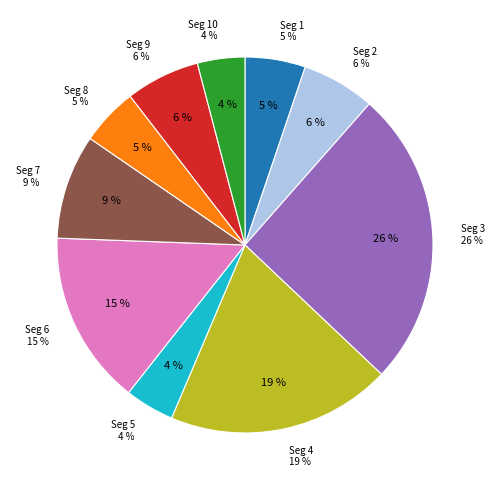

Combined, what portion of the pie is signal segment 5 and signal segment 4?

23.6%